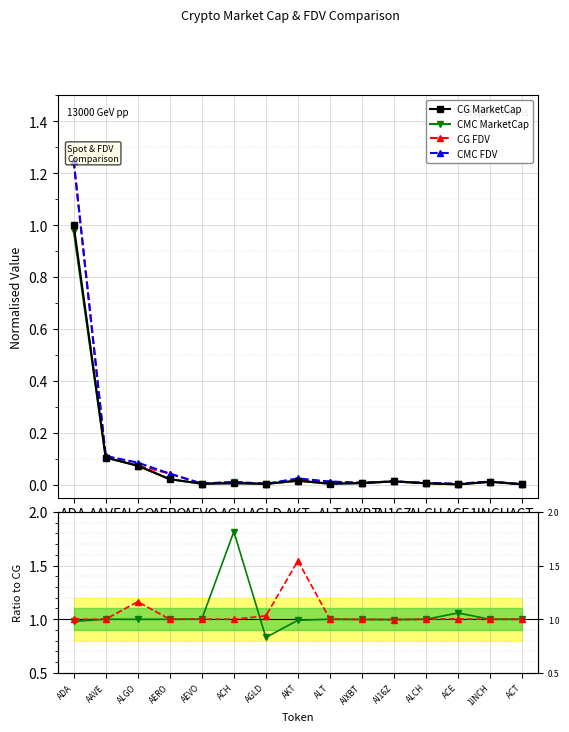

What is the value of the CMC_FDV / CG_FDV point at the 5th from the left?

1.0